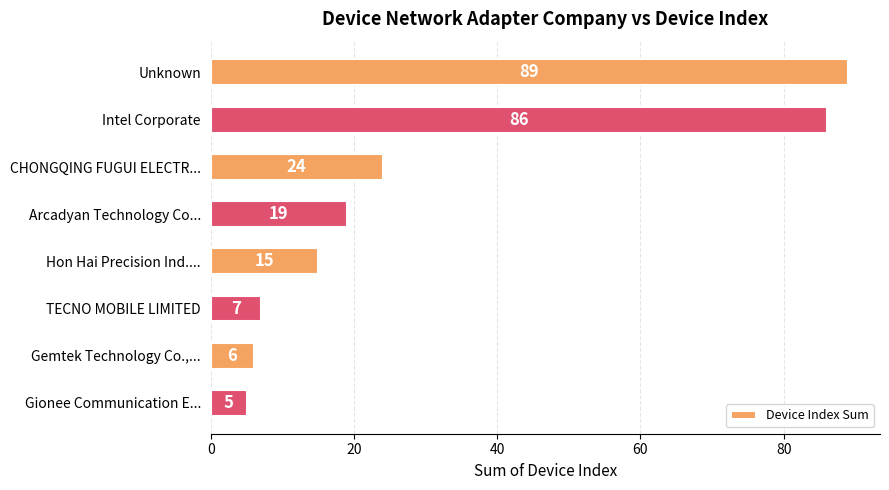

Reading top to bottom, what are all the values shown in this chart?

Unknown=89	Intel Corporate=86	CHONGQING FUGUI ELECTR...=24	Arcadyan Technology Co...=19	Hon Hai Precision Ind....=15	TECNO MOBILE LIMITED=7	Gemtek Technology Co.,...=6	Gionee Communication E...=5